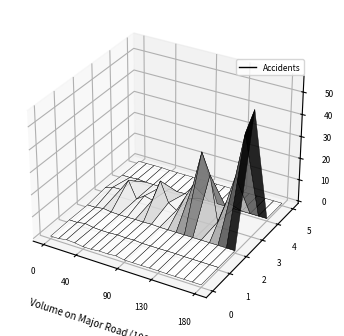

Rank the series by their maximum value, from highest to lowest.

row_3, row_1, row_0, row_2, row_4, row_5